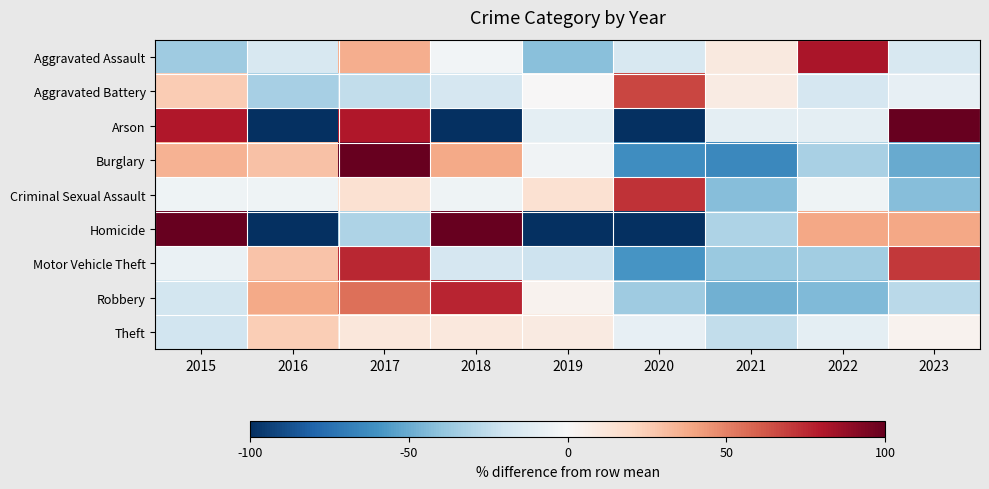

Reading right to left, extract all data points from this chart.

Aggravated Assault: 2023=-15.8	2022=81.3	2021=10.1	2020=-15.8	2019=-41.7	2018=-2.9	2017=36.0	2016=-15.8	2015=-35.3
Aggravated Battery: 2023=-8.3	2022=-16.7	2021=8.3	2020=66.7	2019=0.0	2018=-16.7	2017=-25.0	2016=-33.3	2015=25.0
Arson: 2023=170.0	2022=-10.0	2021=-10.0	2020=-100.0	2019=-10.0	2018=-100.0	2017=80.0	2016=-100.0	2015=80.0
Burglary: 2023=-50.2	2022=-32.6	2021=-64.8	2020=-61.9	2019=-3.3	2018=37.8	2017=111.1	2016=29.0	2015=34.9
Criminal Sexual Assault: 2023=-42.6	2022=-4.3	2021=-42.6	2020=72.3	2019=14.9	2018=-4.3	2017=14.9	2016=-4.3	2015=-4.3
Homicide: 2023=38.5	2022=38.5	2021=-30.8	2020=-100.0	2019=-100.0	2018=176.9	2017=-30.8	2016=-100.0	2015=107.7
Motor Vehicle Theft: 2023=71.0	2022=-34.8	2021=-36.9	2020=-59.3	2019=-20.6	2018=-16.5	2017=75.1	2016=28.3	2015=-6.3
Robbery: 2023=-26.8	2022=-44.0	2021=-48.3	2020=-35.4	2019=3.3	2018=76.6	2017=55.0	2016=37.8	2015=-18.2
Theft: 2023=3.8	2022=-9.5	2021=-24.3	2020=-7.9	2019=9.3	2018=10.8	2017=11.6	2016=24.9	2015=-18.8